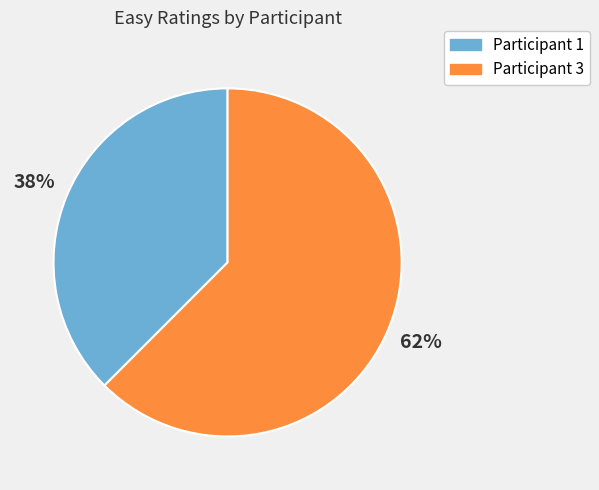

To the nearest percent, what is the average slice percentage?

50%